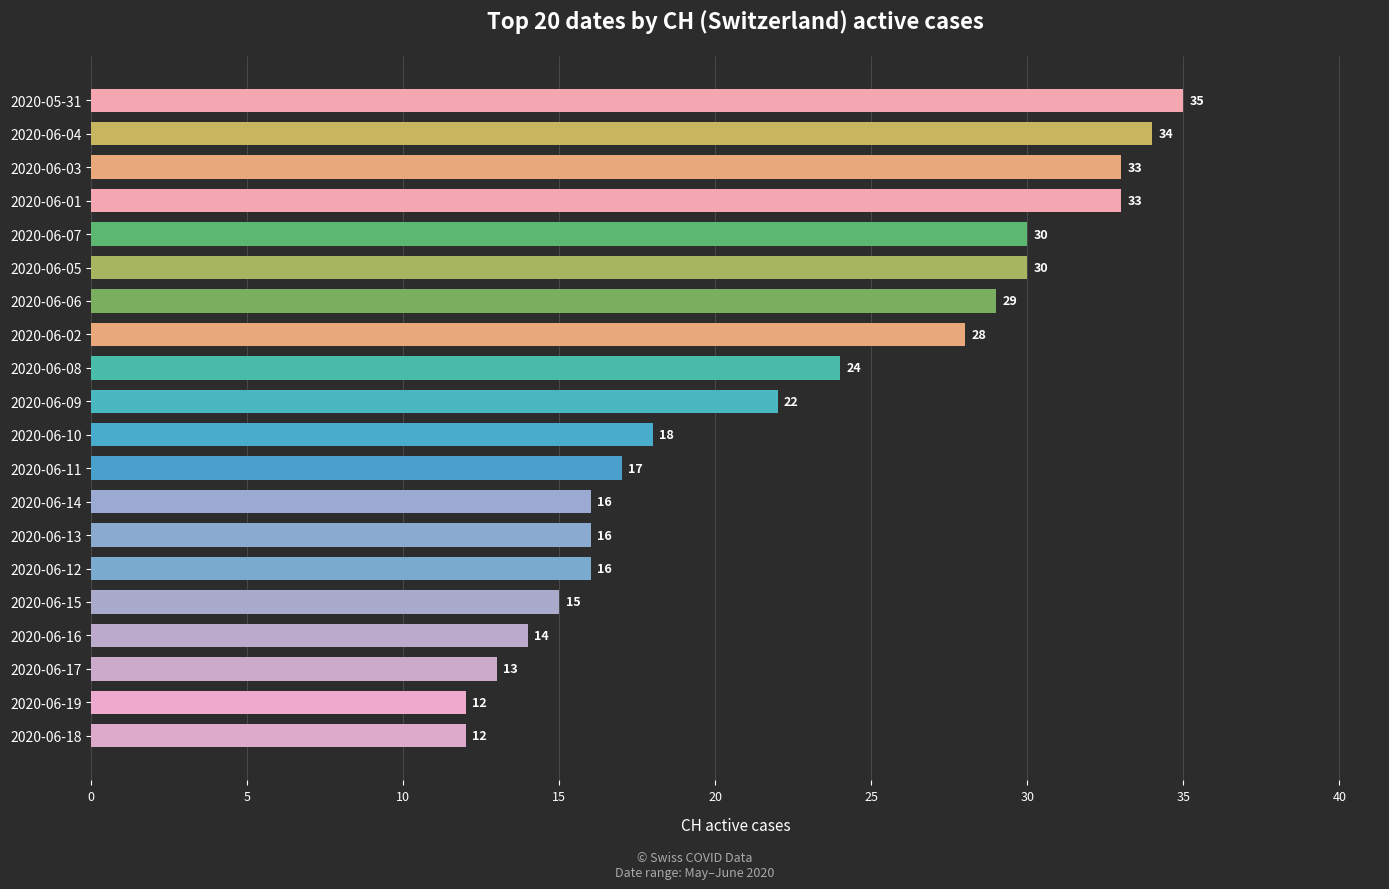

How many bars are there in total?

20